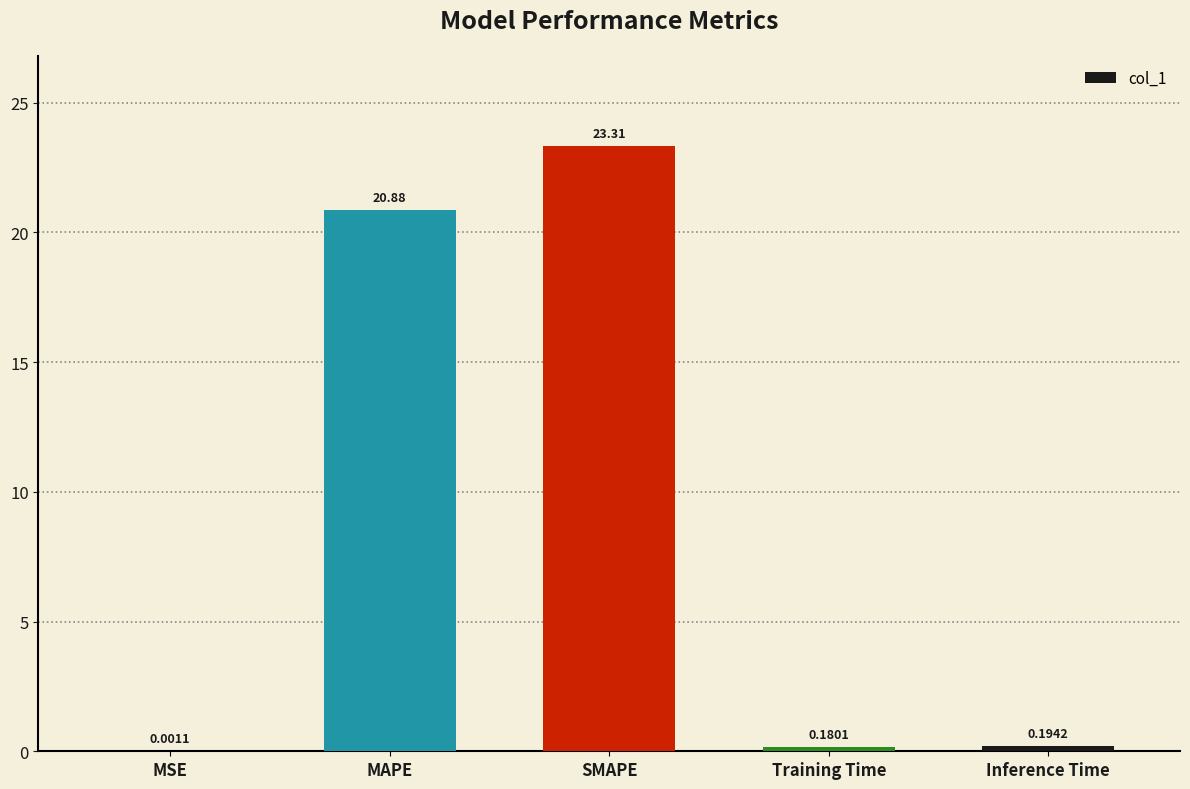

Between MSE and Training Time, which is larger?

Training Time